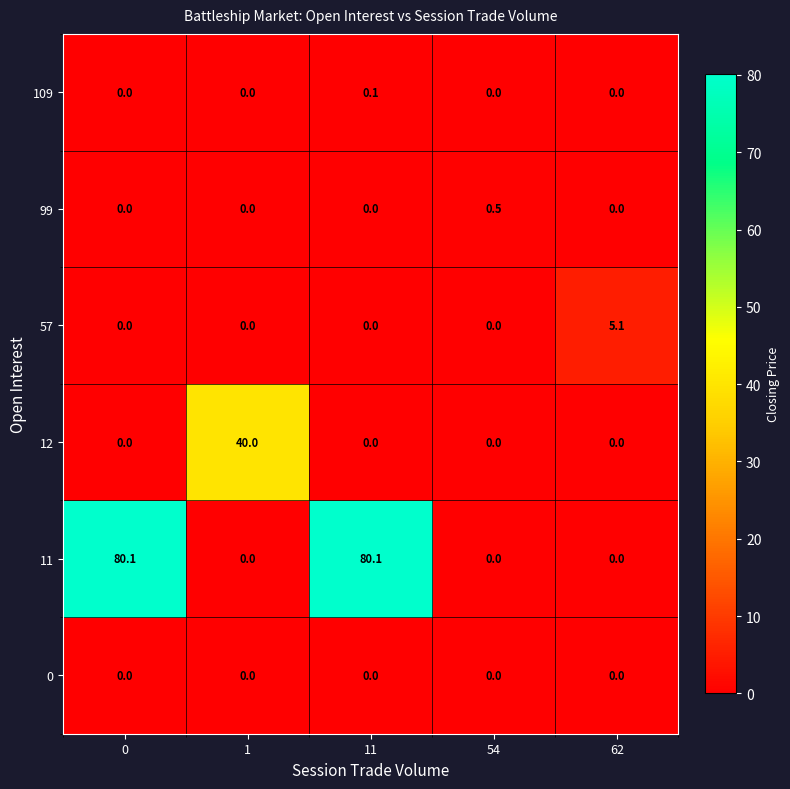

Rank the series by their maximum value, from highest to lowest.

11, 12, 57, 99, 109, 0